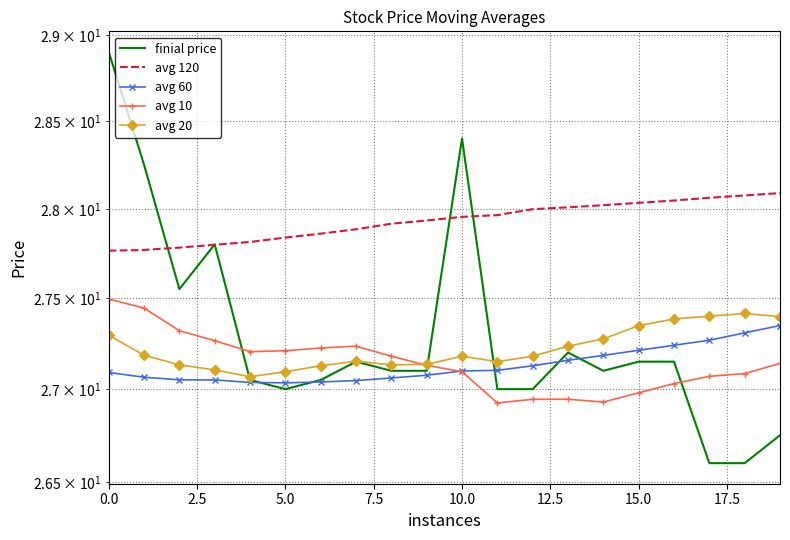

At how many categories does at least one series exceed 28?

10